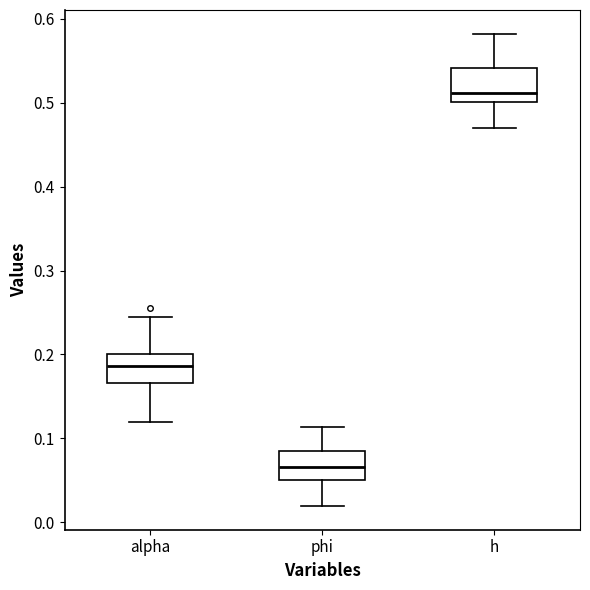

Reading left to right, read every box against the y-axis: the position of its median line, the range the box covers, and the ends of its whiskers. The values are not printed on the chart, so give them approximately, as read against the axis.

alpha: median 0.19, box 0.17 to 0.20, whiskers 0.12 to 0.24
phi: median 0.07, box 0.05 to 0.09, whiskers 0.02 to 0.11
h: median 0.51, box 0.50 to 0.54, whiskers 0.47 to 0.58